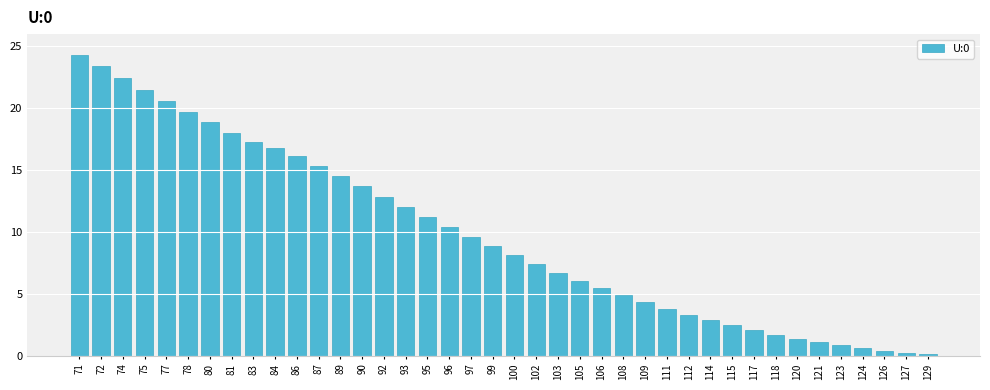

What is the value of the 31st bar from the left?

2.5